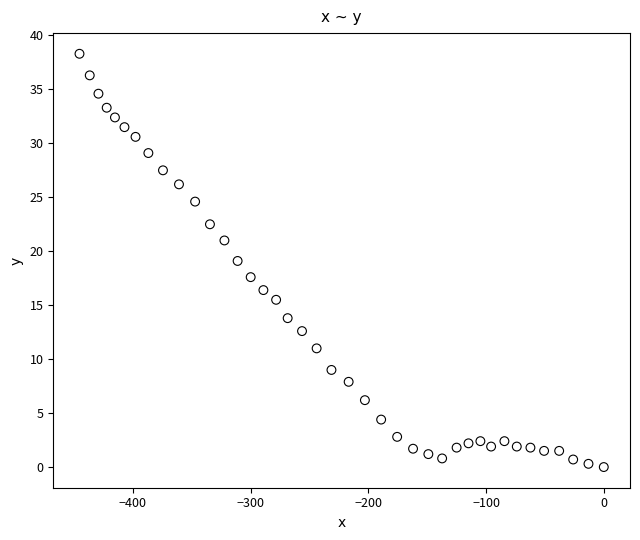

What is the range of Y values (max minus min)?

38.3